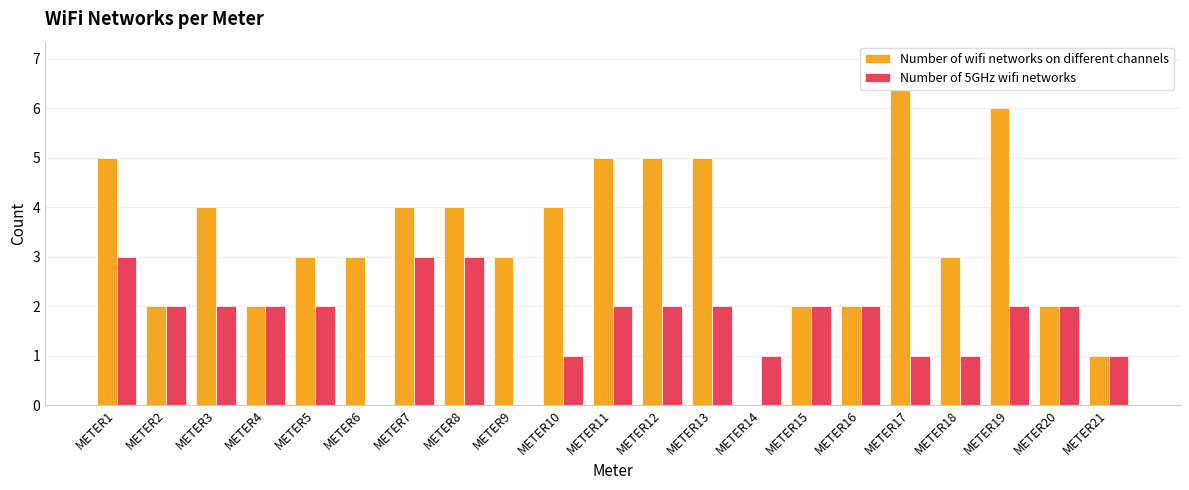

Where is Number of 5GHz wifi networks nearest to the value 1?

METER10